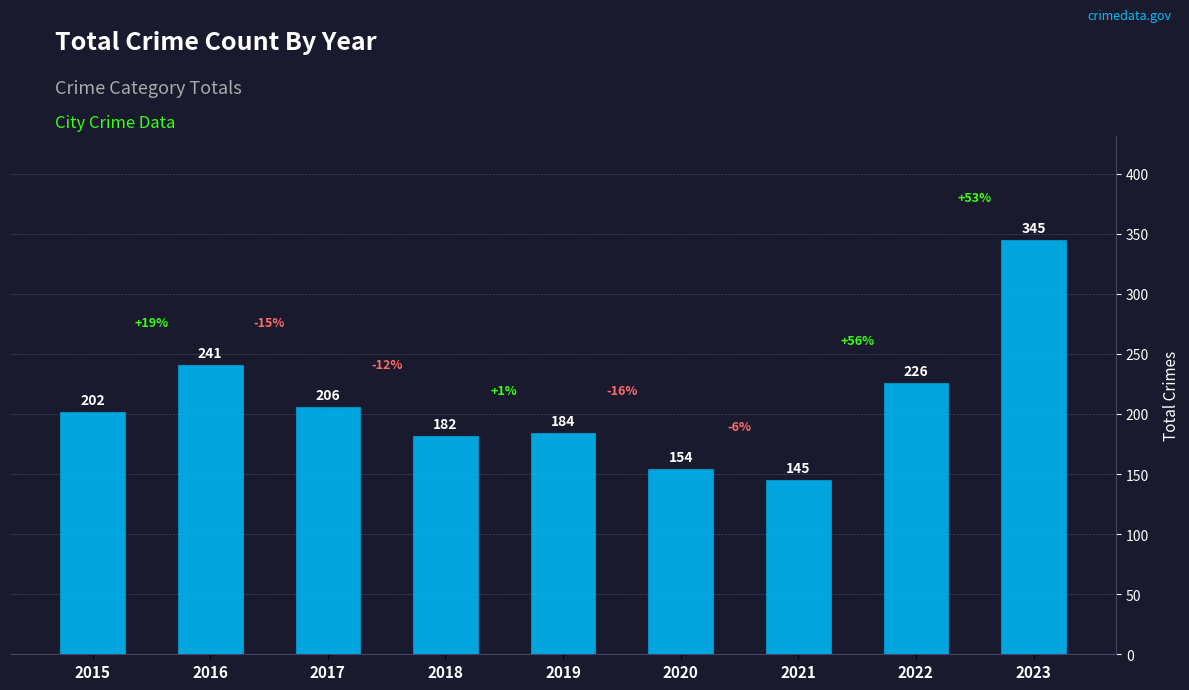

How many data points are less than 202?

4